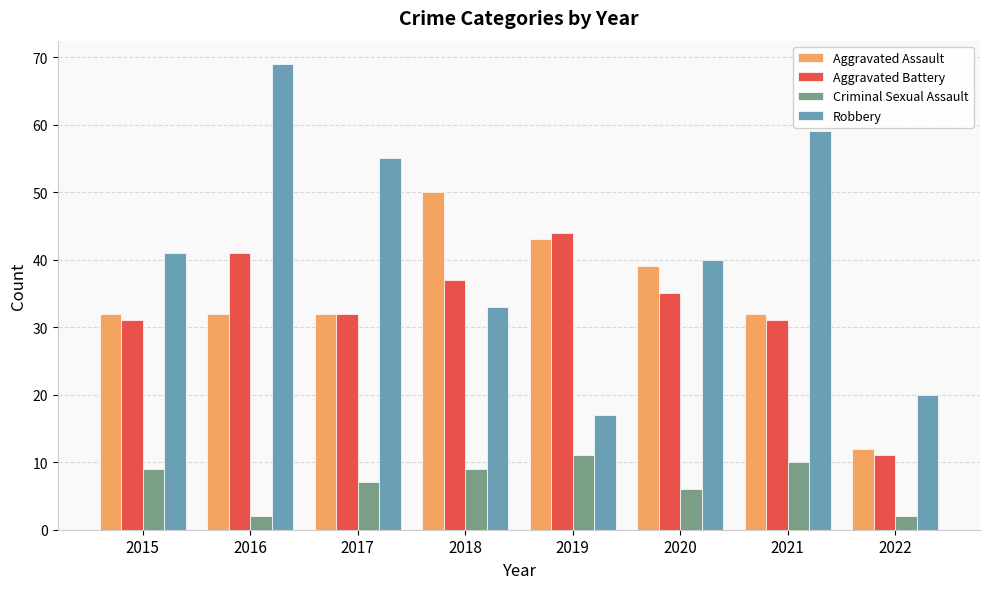

Reading left to right, what are all the values shown in this chart?

Aggravated Assault: 32	32	32	50	43	39	32	12
Aggravated Battery: 31	41	32	37	44	35	31	11
Criminal Sexual Assault: 9	2	7	9	11	6	10	2
Robbery: 41	69	55	33	17	40	59	20